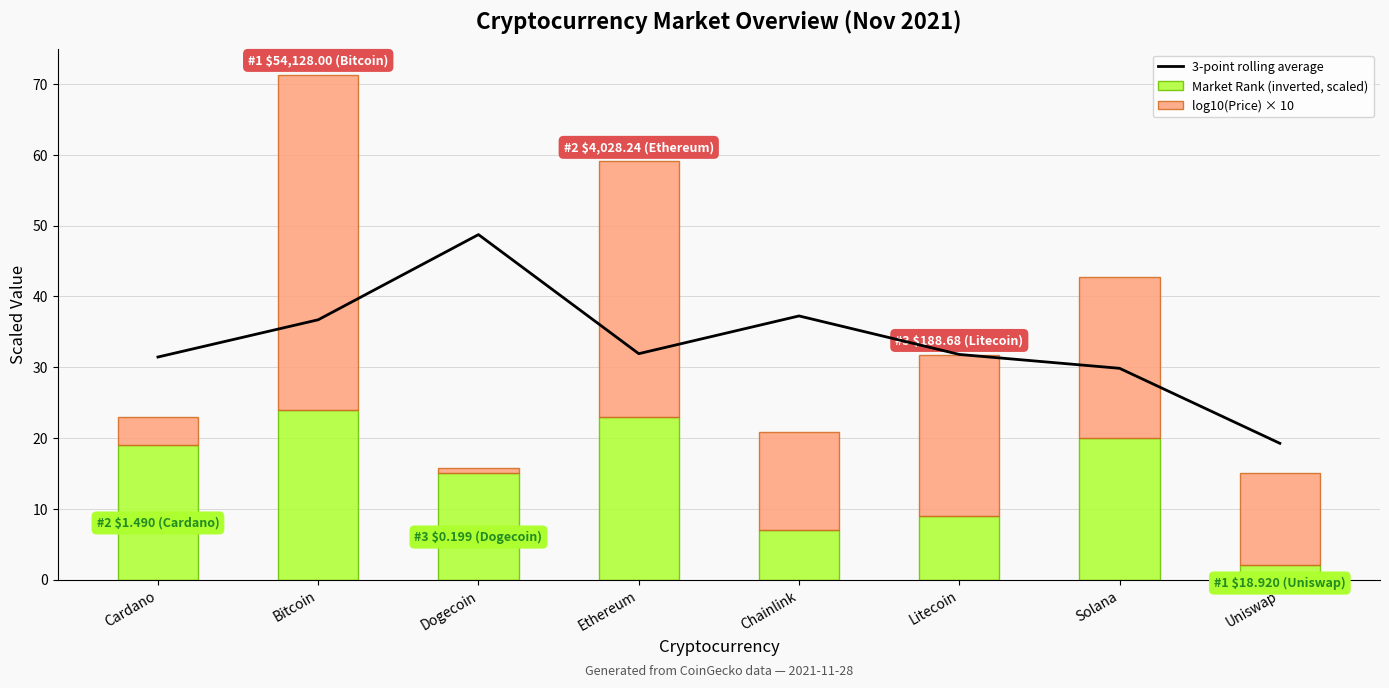

Which category has the highest value in the log10(Price) × 10 series?

Bitcoin